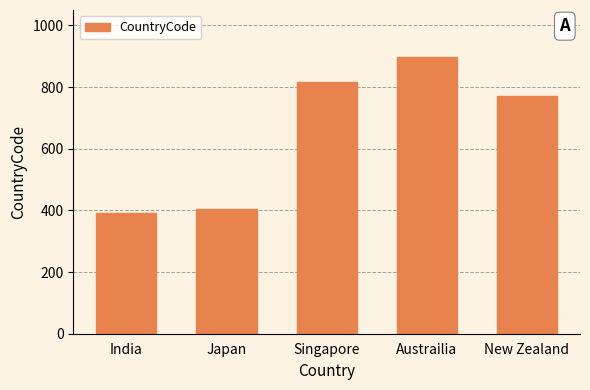

At which label does the data first exceed 770?

Singapore